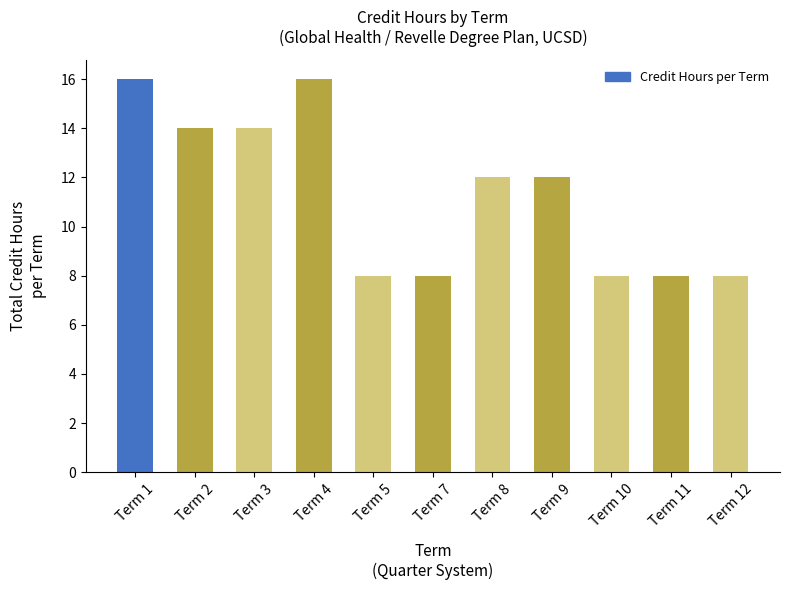

What is the sum of all values?

124